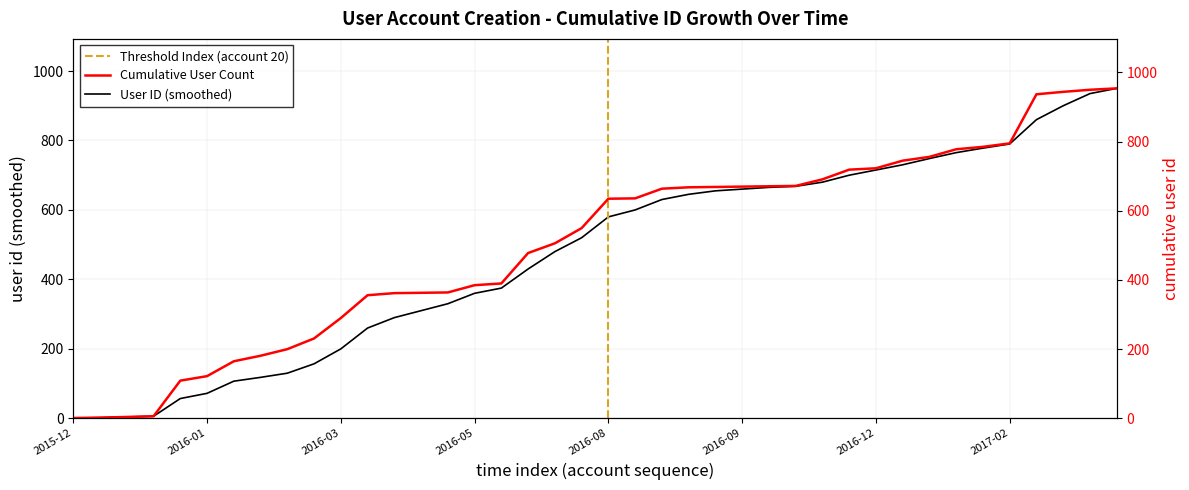

Reading left to right, extract all data points from this chart.

Cumulative User Count: 1	2	4	6	109	122	165	181	200	231	290	356	362	363	364	385	390	478	506	550	635	636	664	668	669	670	671	672	691	719	723	745	756	778	785	795	937	944	950	954
User ID (smoothed): 1	2	4	6	57	72	107	118	130	157	200	260	290	310	330	360	375	430	480	520	580	600	630	645	655	660	665	668	680	700	715	730	748	765	778	790	860	900	935	950